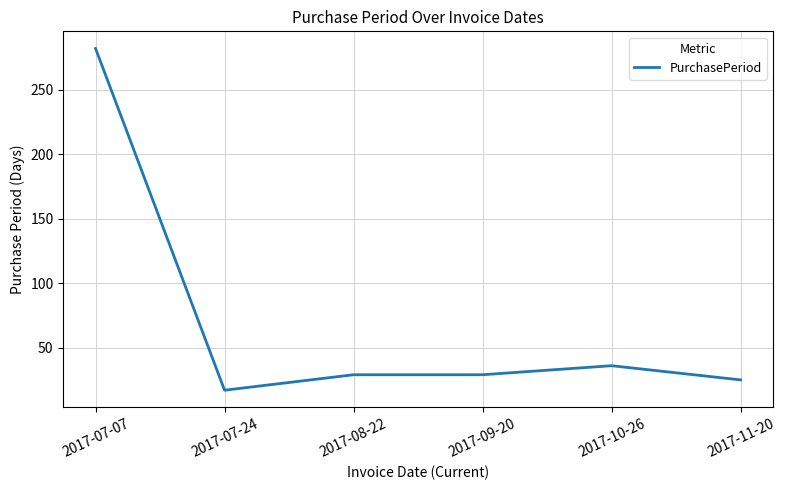

True or false: the data has more than 2 interior local peaks.

False